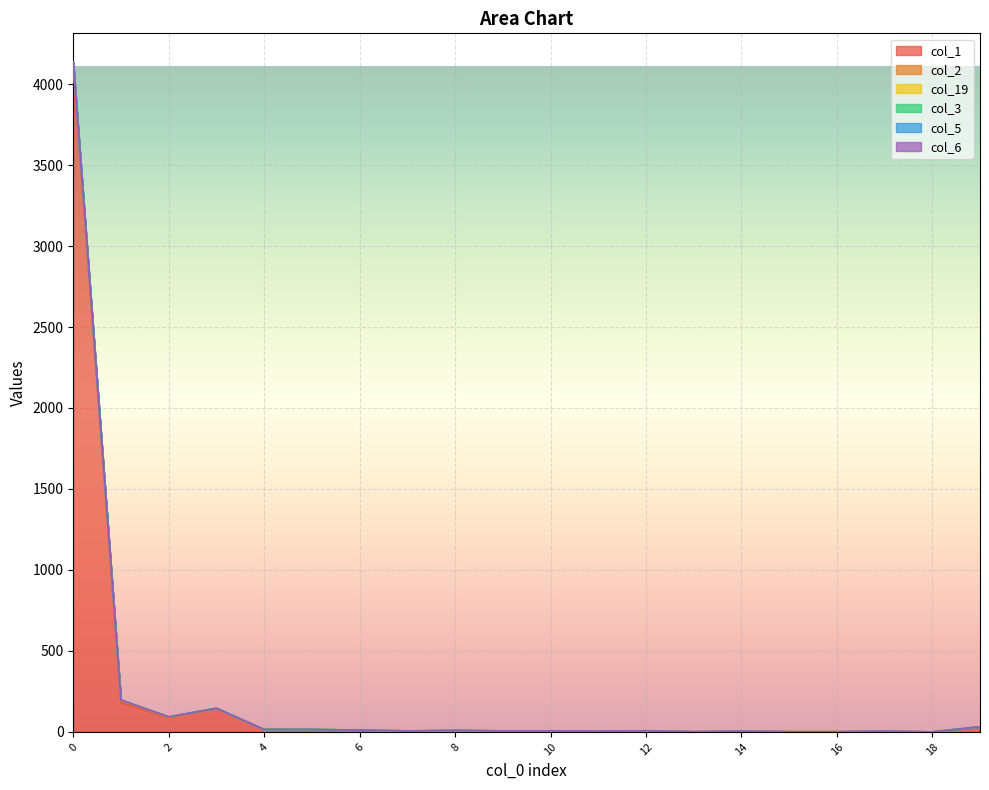

How many data points does each series have?

20